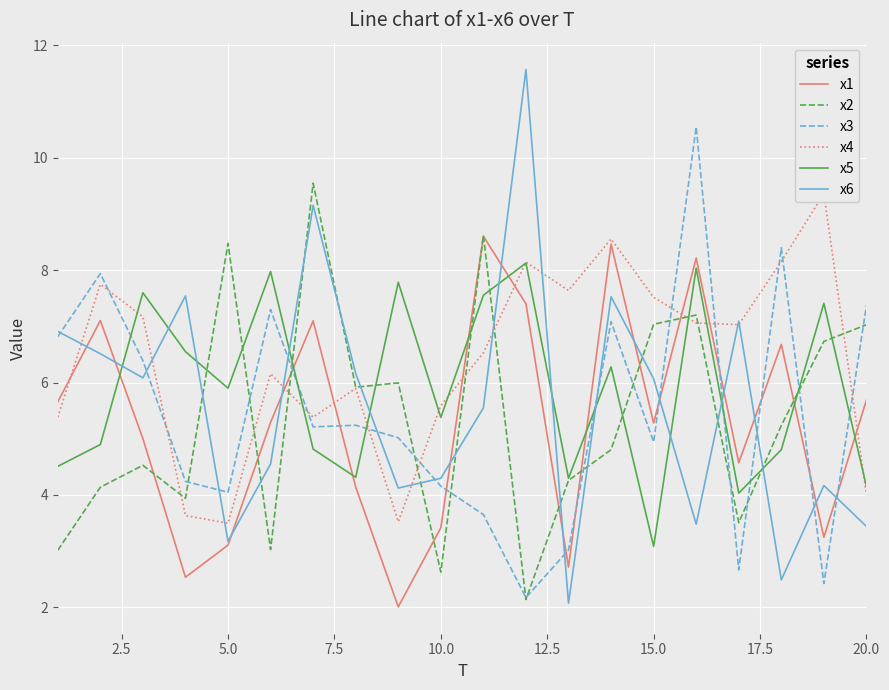

At how many categories does at least one series exceed 4?

20